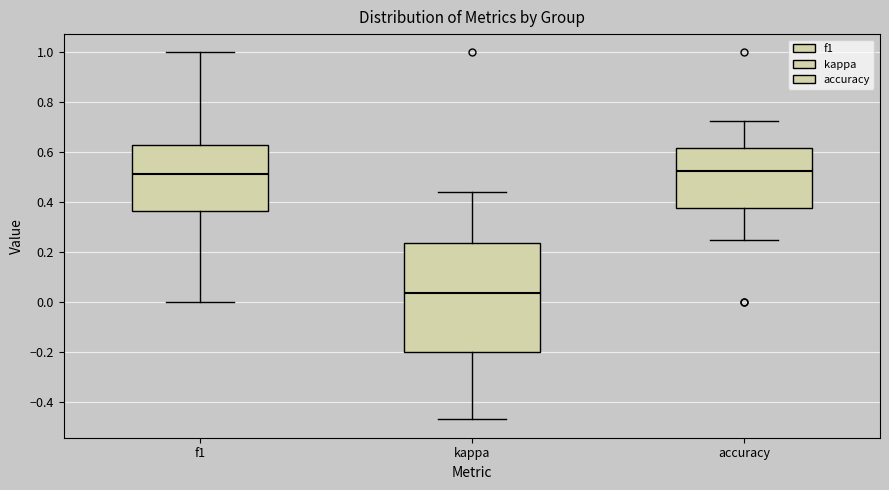

Where is the lower edge of the box for f1 on the y-axis? The values are not printed on the chart, so give them approximately, as read against the axis.

0.36